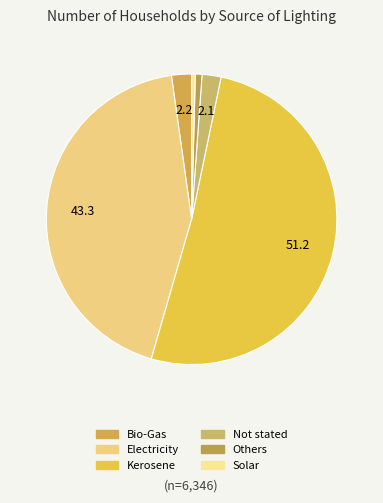

Count the number of slices in the pie.

6